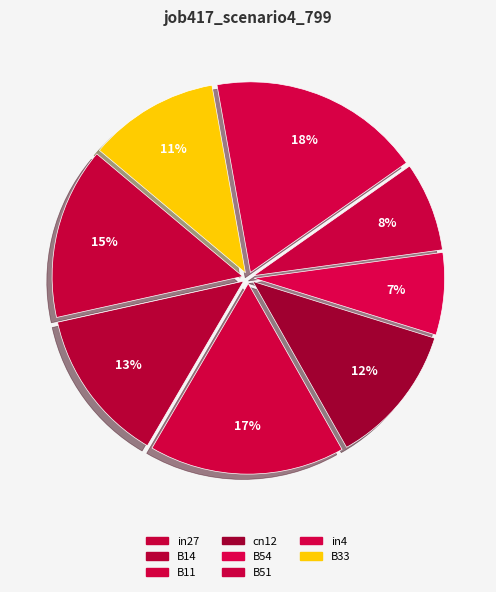

The in4 slice represents 11% of the pie. True or false?

False